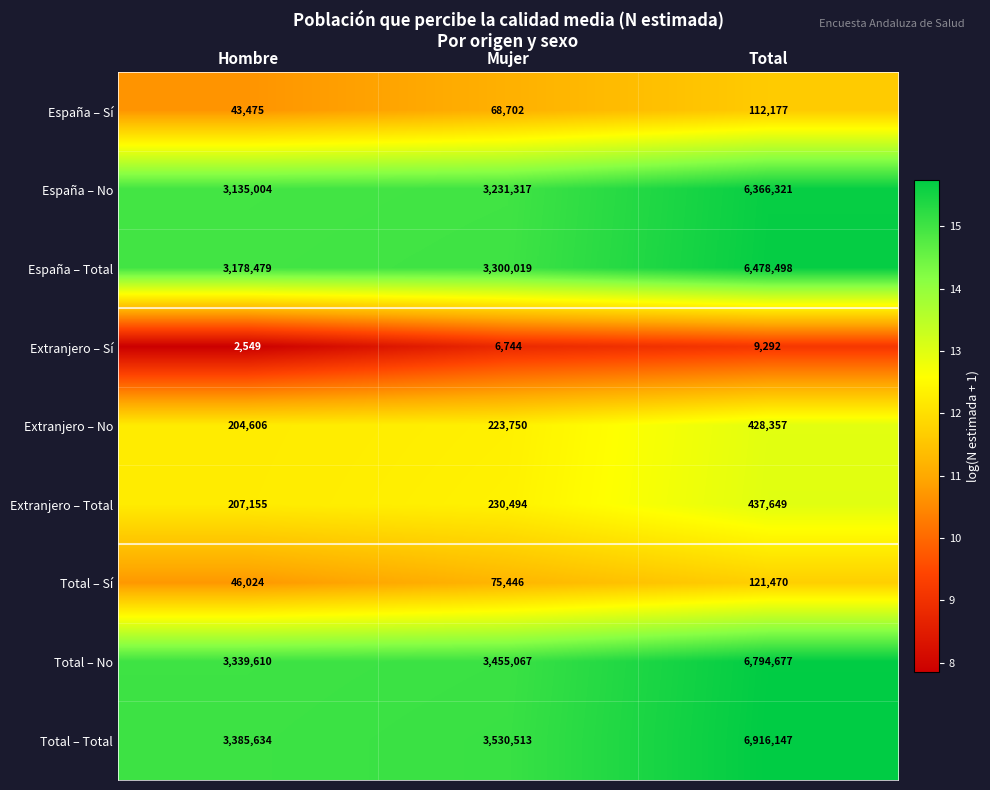

How many categories are shown in the chart?

3